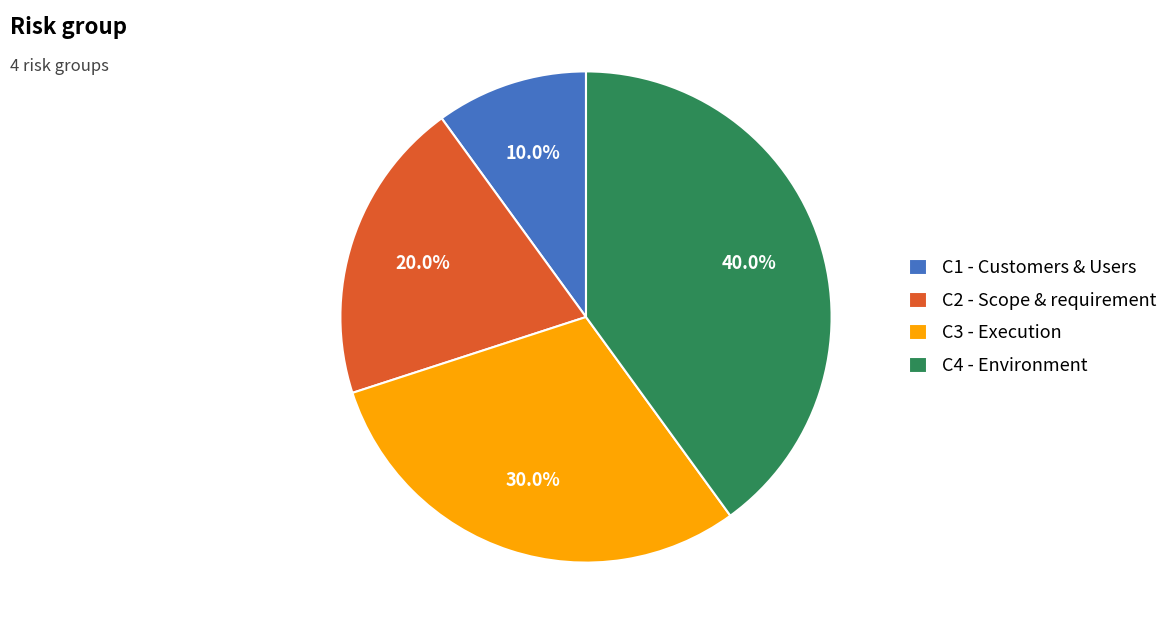

Count the number of slices in the pie.

4